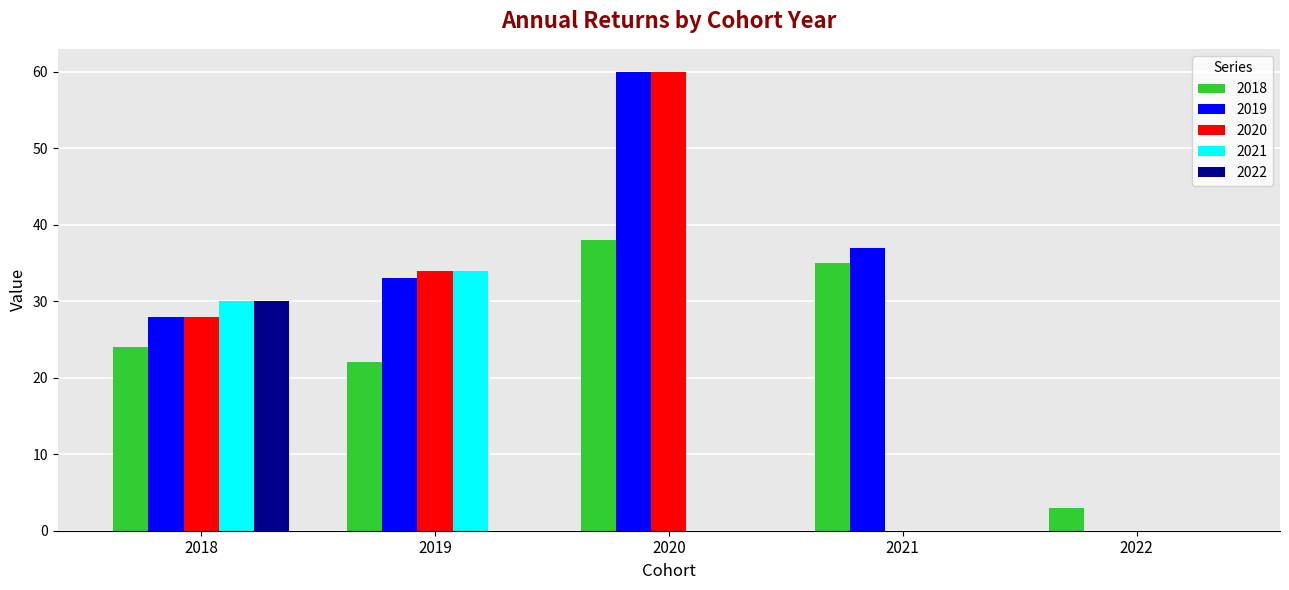

How many series are shown in this chart?

5